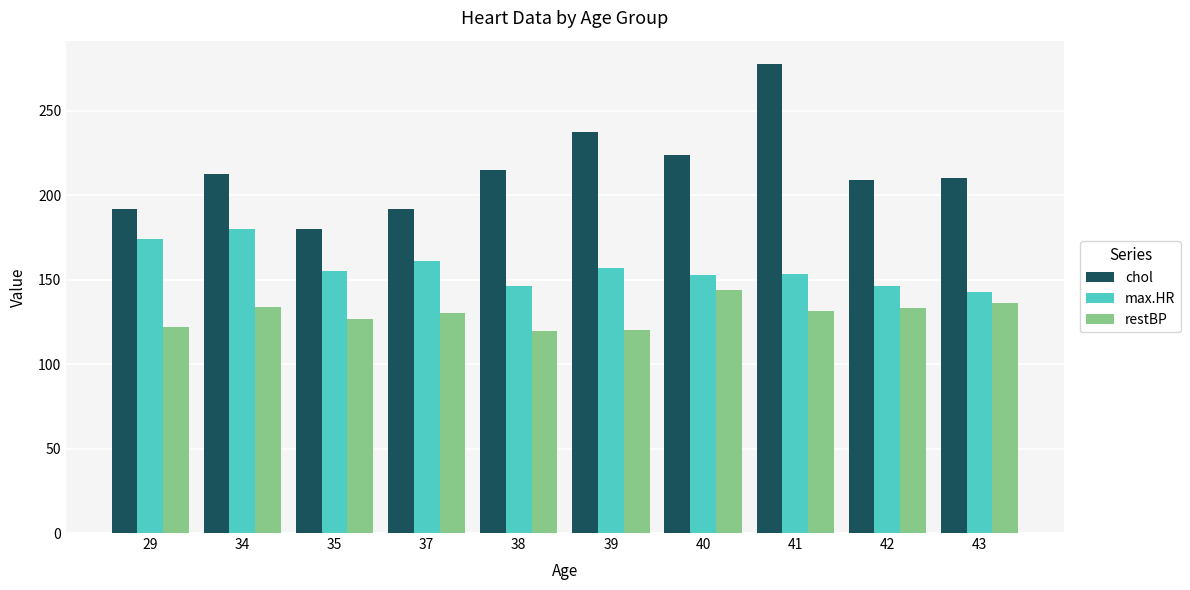

At which category is the sum across all series the highest?

41